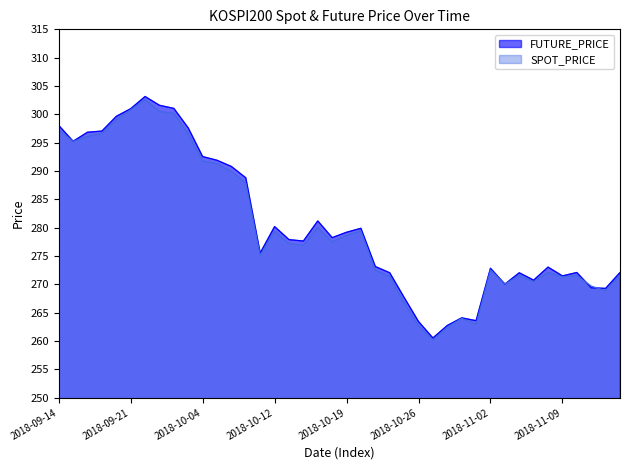

The value of FUTURE_PRICE at 2018-09-18 is 441.7. True or false?

False